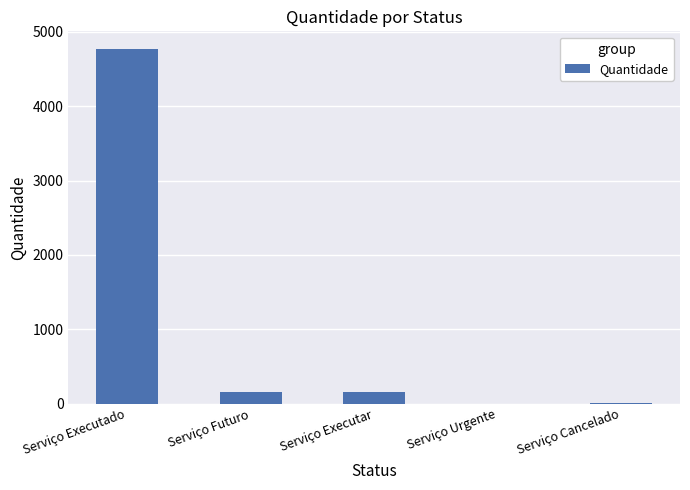

True or false: the data shows 1864 at Serviço Executado.

False